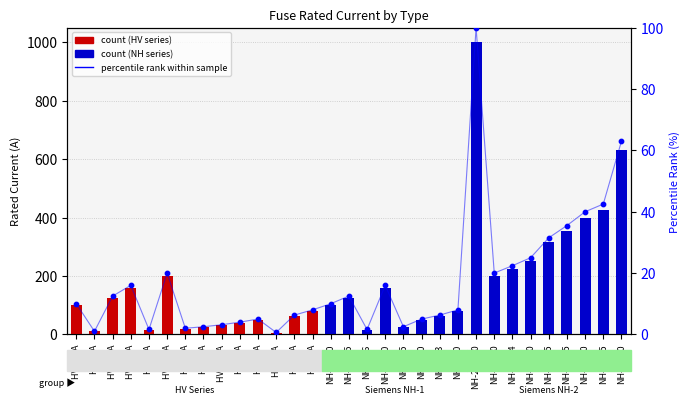

Is the value of percentile rank within the sample at HV 20A greater than the value of i_rated_a at HV 63A?

No